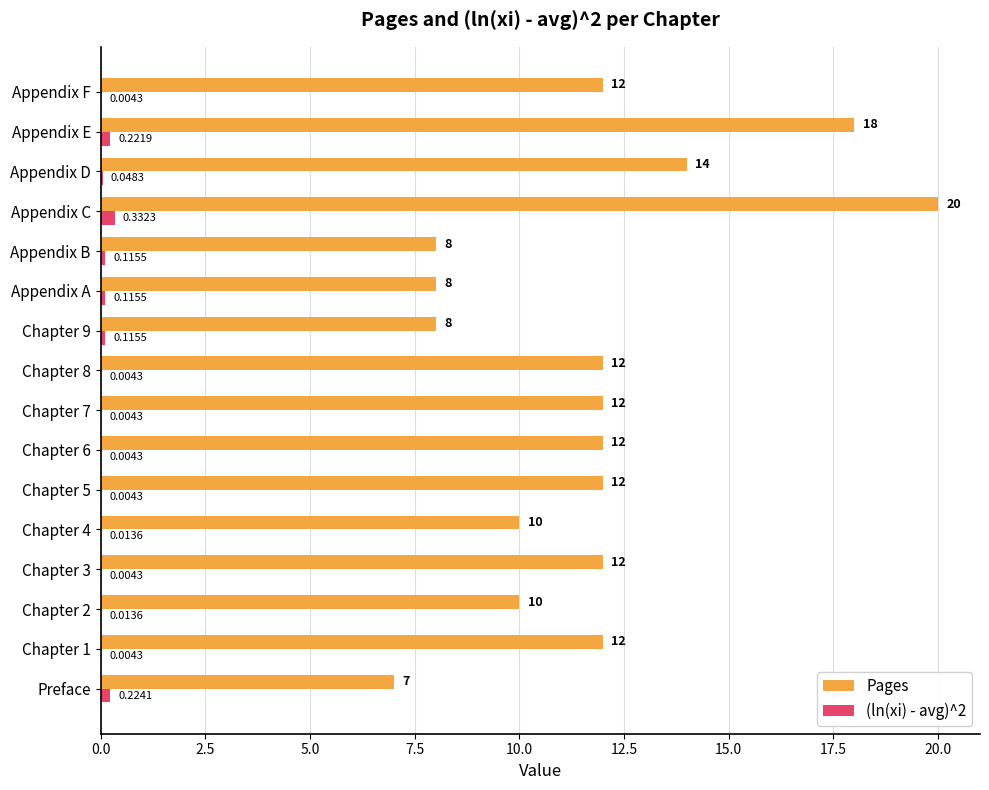

Is the value of (ln(xi) - avg)^2 at Appendix A greater than the value of Pages at Preface?

No